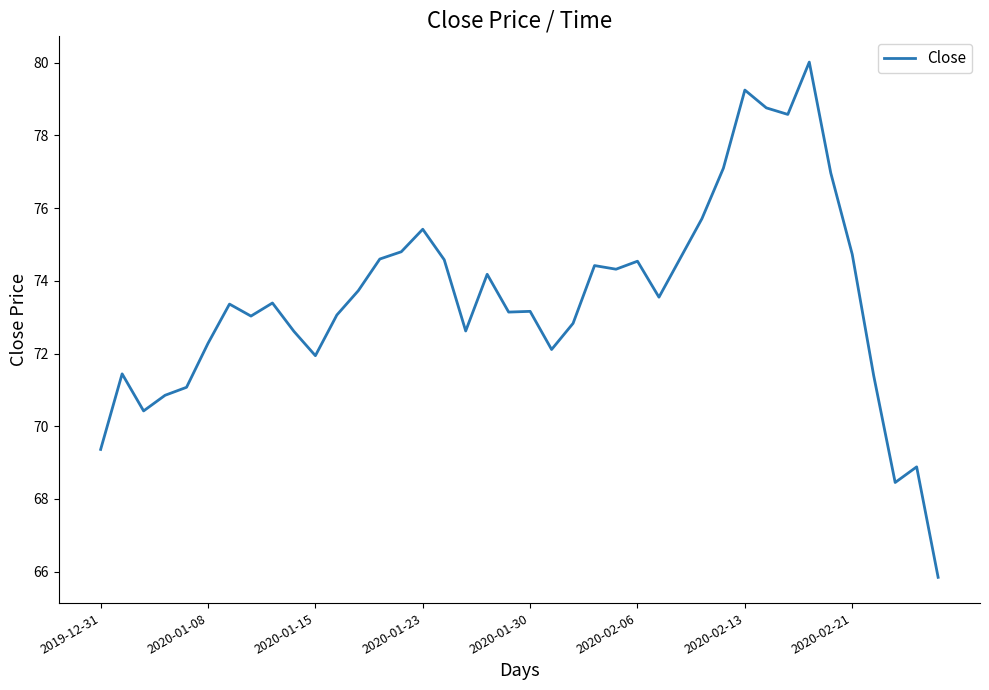

What is the greatest value displayed?

80.0